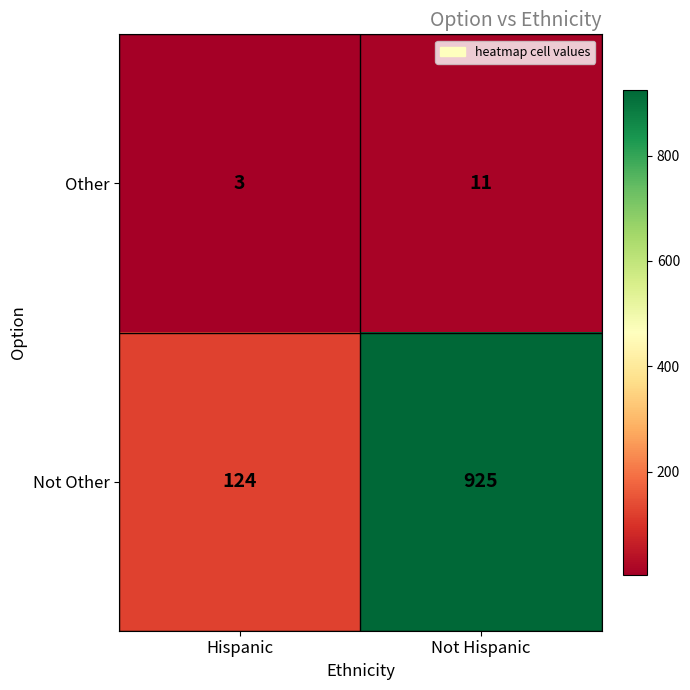

Rank the series by their maximum value, from lowest to highest.

Other, Not Other